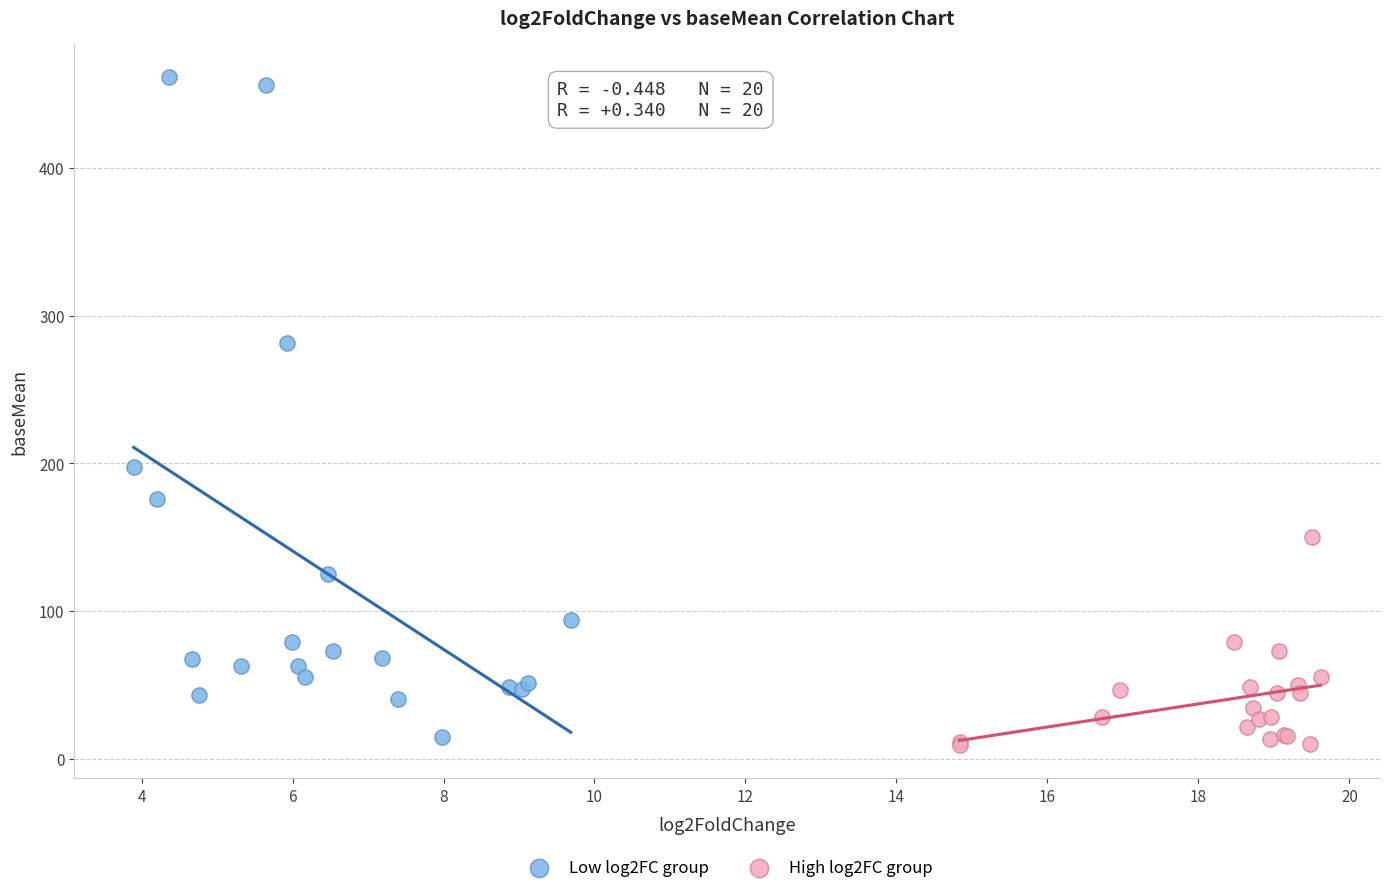

What are all the series names shown in the legend?

Low log2FC group, High log2FC group